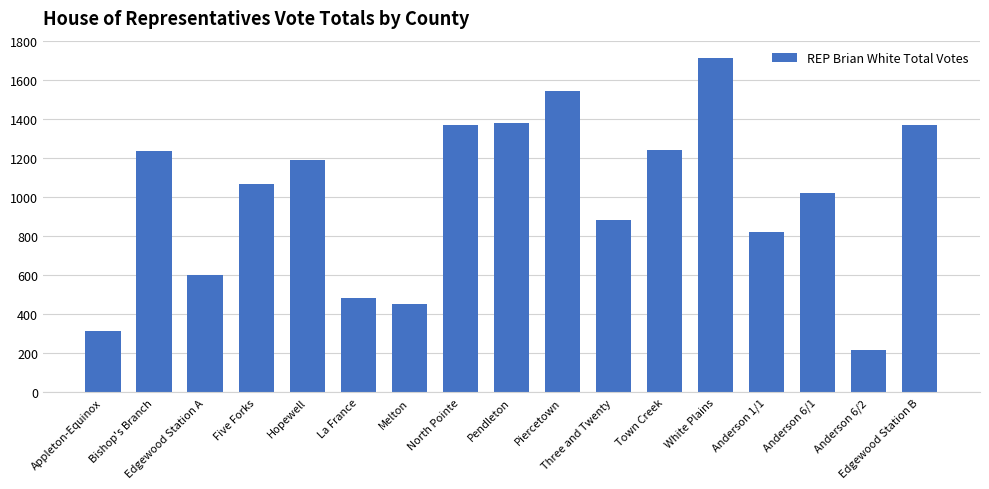

What is the difference between the maximum and second lowest values?

1400